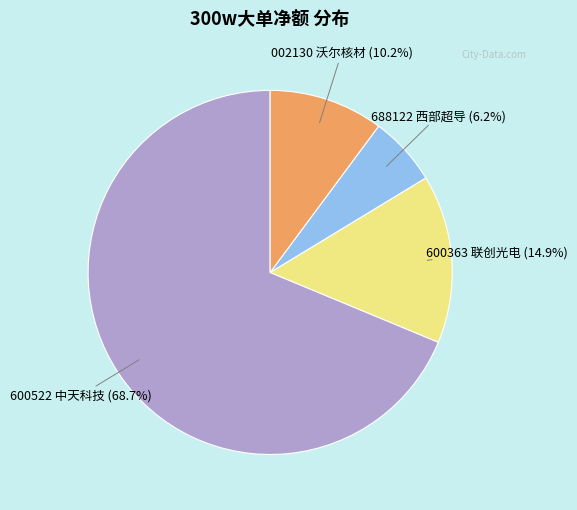

To the nearest percent, what is the average slice percentage?

25%